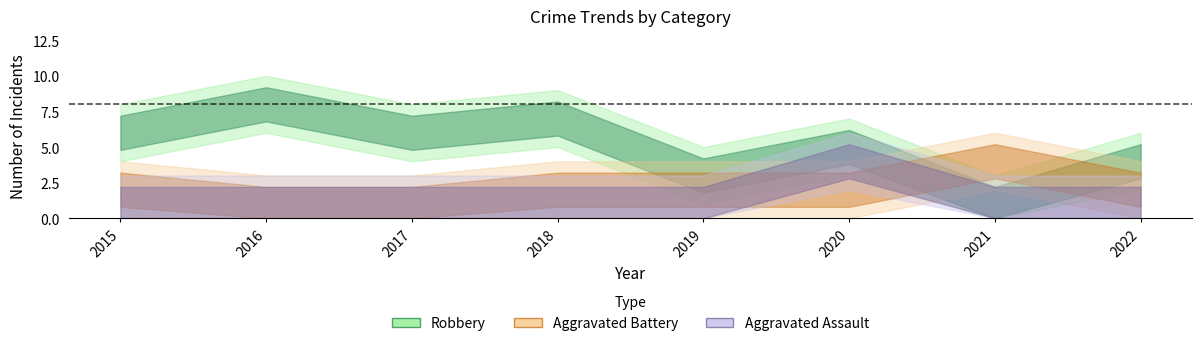

True or false: Aggravated Assault and Total intersect in this chart.

False